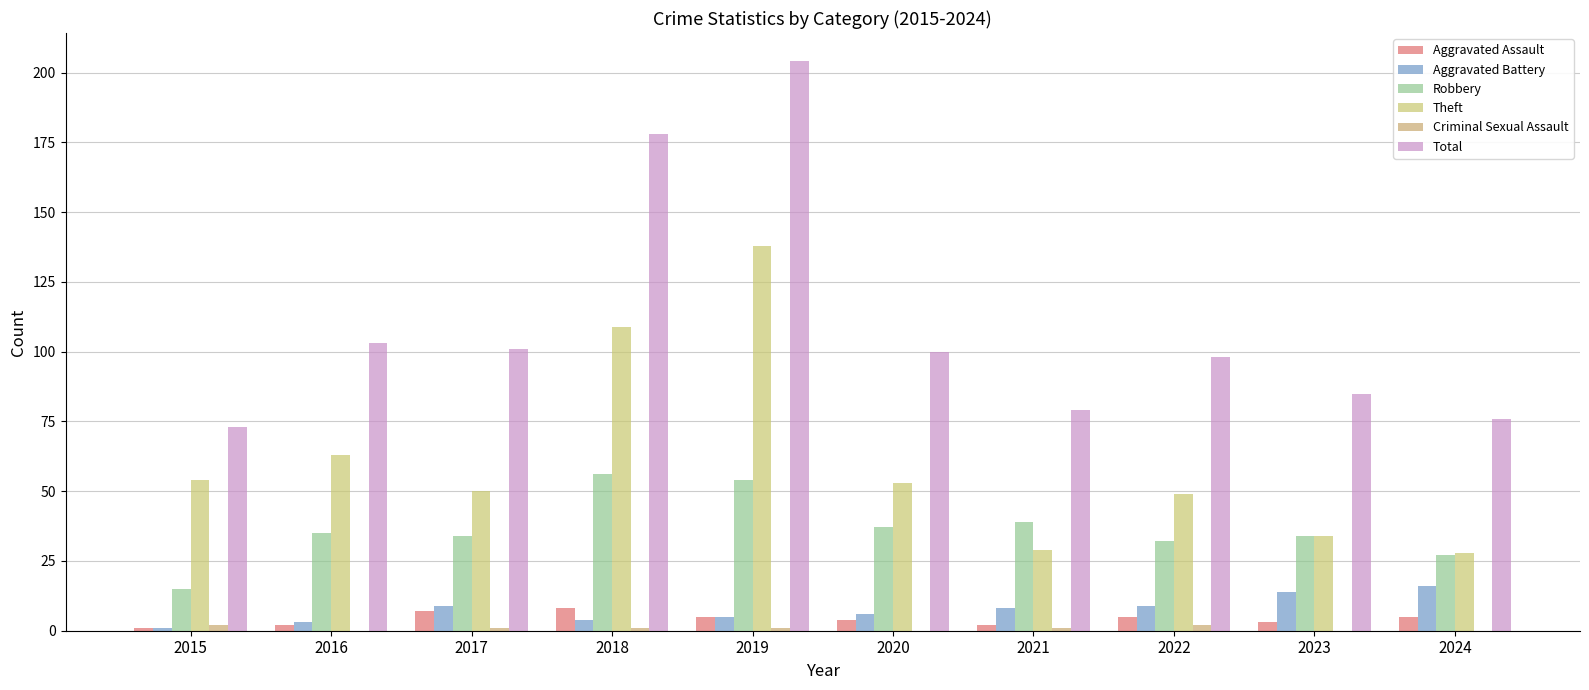

What is the spread (max minus min) of values at 2024?

76